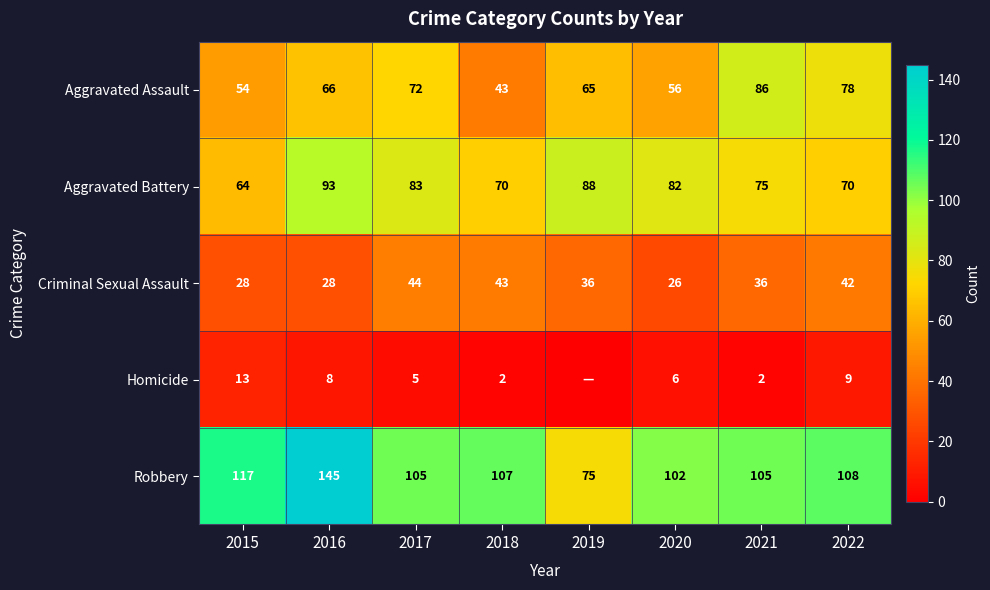

Is it true that Robbery equals 155 at 2015?

False